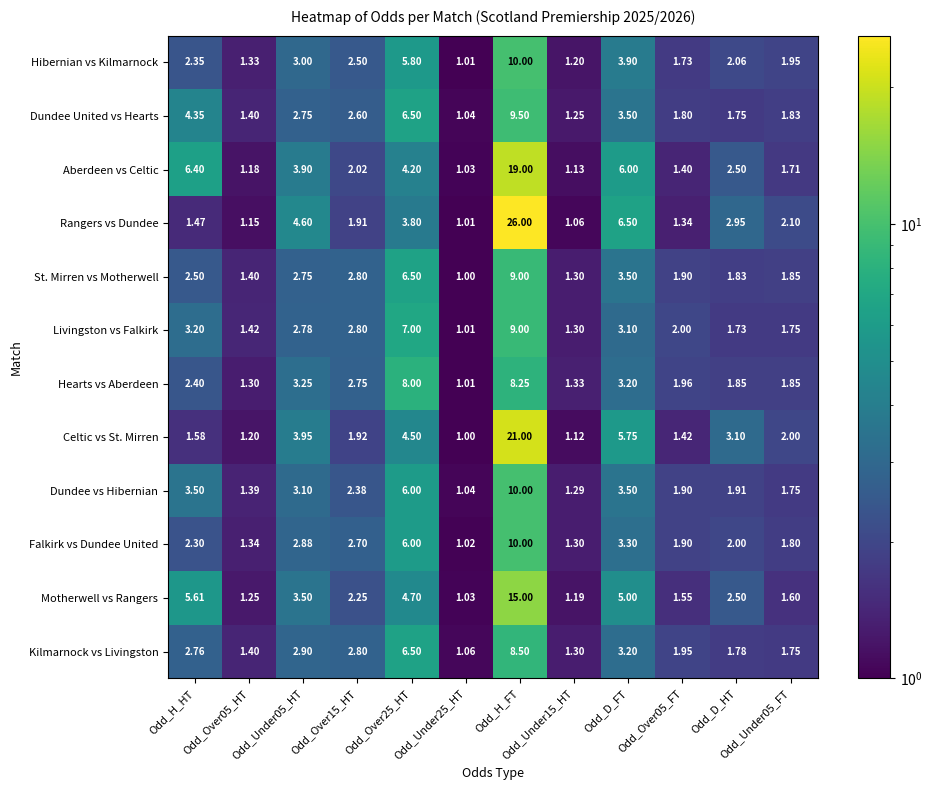

Is the value of Celtic vs St. Mirren at Odd_Over05_HT greater than the value of Dundee vs Hibernian at Odd_Over15_HT?

No